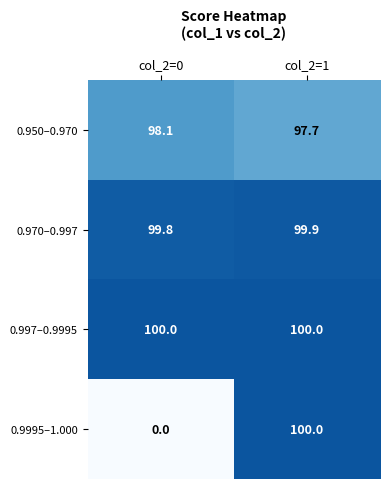

What is the approximate value of 0.9995–1.000 at col_2=1?

100.0